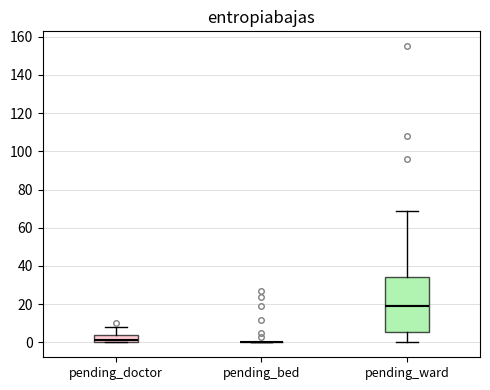

Reading left to right, transcribe this box plot: for each box, give where its median line is, the range the box spans, and where its two whiskers end, as read against the y-axis. The values are not printed on the chart, so give them approximately, as read against the axis.

pending_doctor: median 2, box 0 to 4, whiskers 0 to 8
pending_bed: box collapsed to a line at 0, whiskers 0 to 0
pending_ward: median 20, box 6 to 34, whiskers 0 to 70